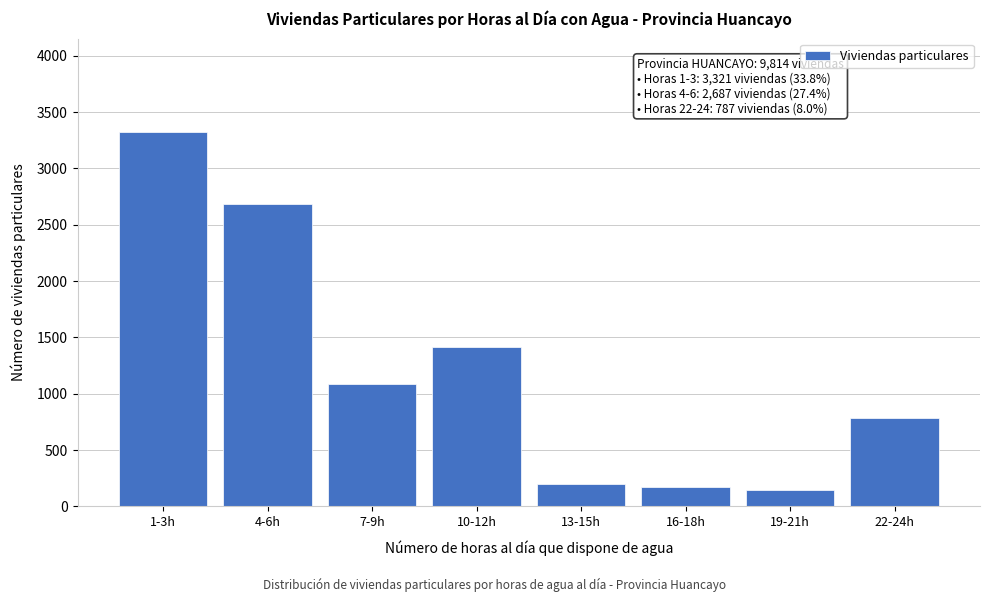

Reading right to left, transcribe all the data shown in this chart.

22-24h=787	19-21h=147	16-18h=170	13-15h=196	10-12h=1417	7-9h=1089	4-6h=2687	1-3h=3321